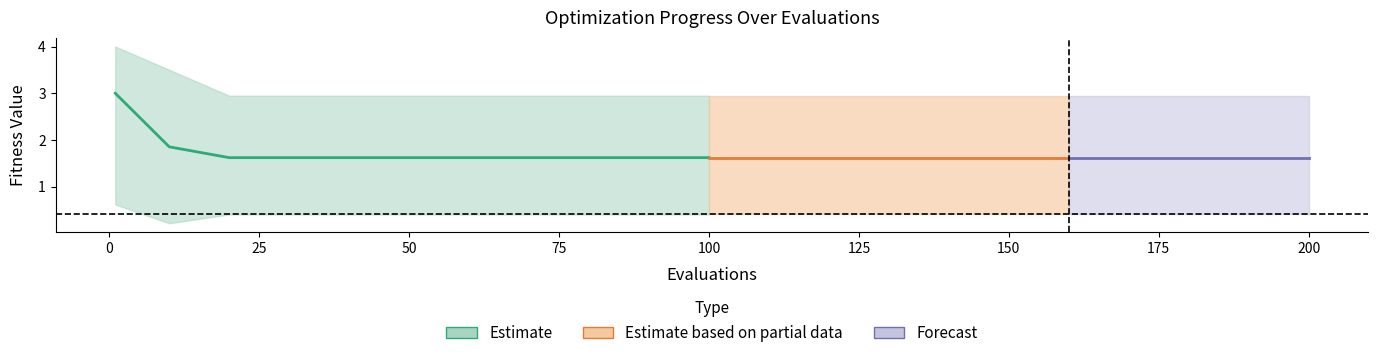

True or false: best and worst cross at least once.

False